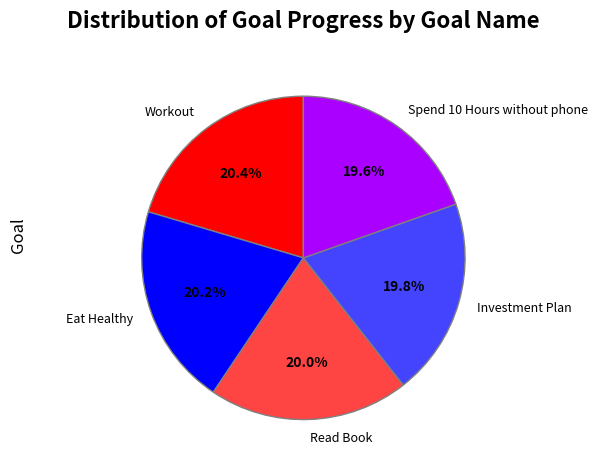

Does Investment Plan account for over 50% of the chart?

No